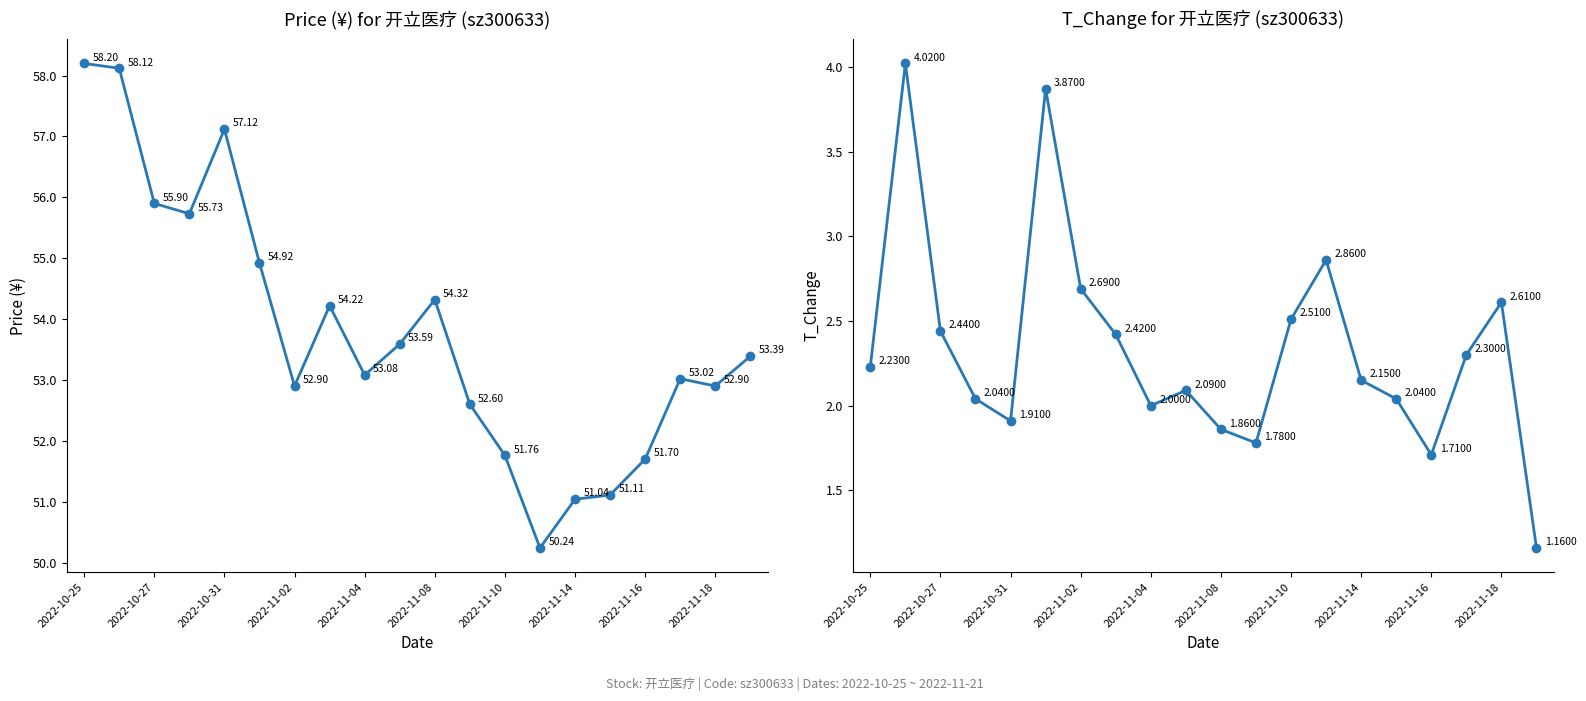

Reading right to left, transcribe all the data shown in this chart.

price: 53.4	52.9	53.0	51.7	51.1	51.0	50.2	51.8	52.6	54.3	53.6	53.1	54.2	52.9	54.9	57.1	55.7	55.9	58.1	58.2
t_change: 1.2	2.6	2.3	1.7	2.0	2.1	2.9	2.5	1.8	1.9	2.1	2.0	2.4	2.7	3.9	1.9	2.0	2.4	4.0	2.2